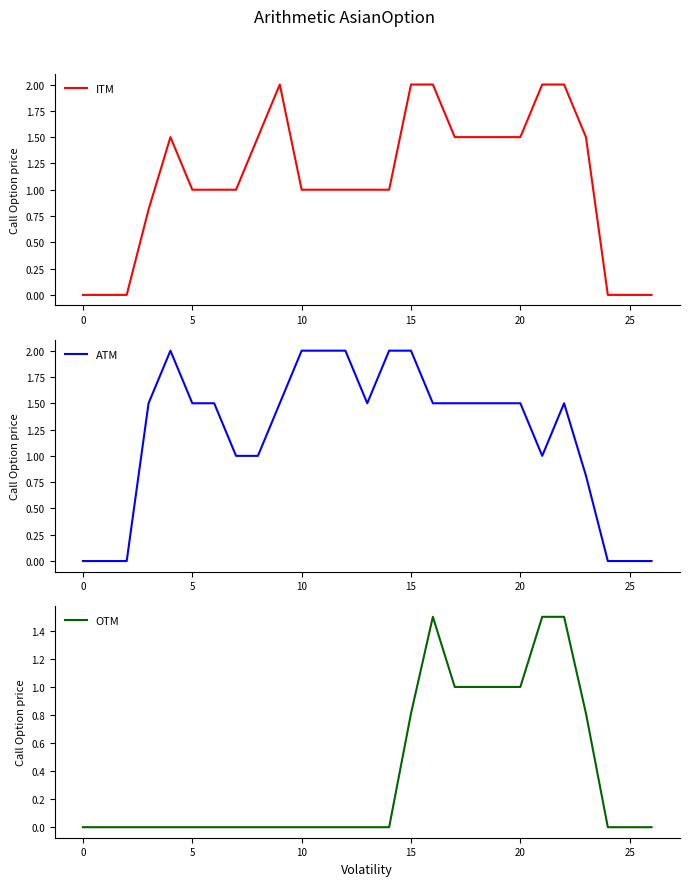

True or false: ITM and ATM intersect in this chart.

True